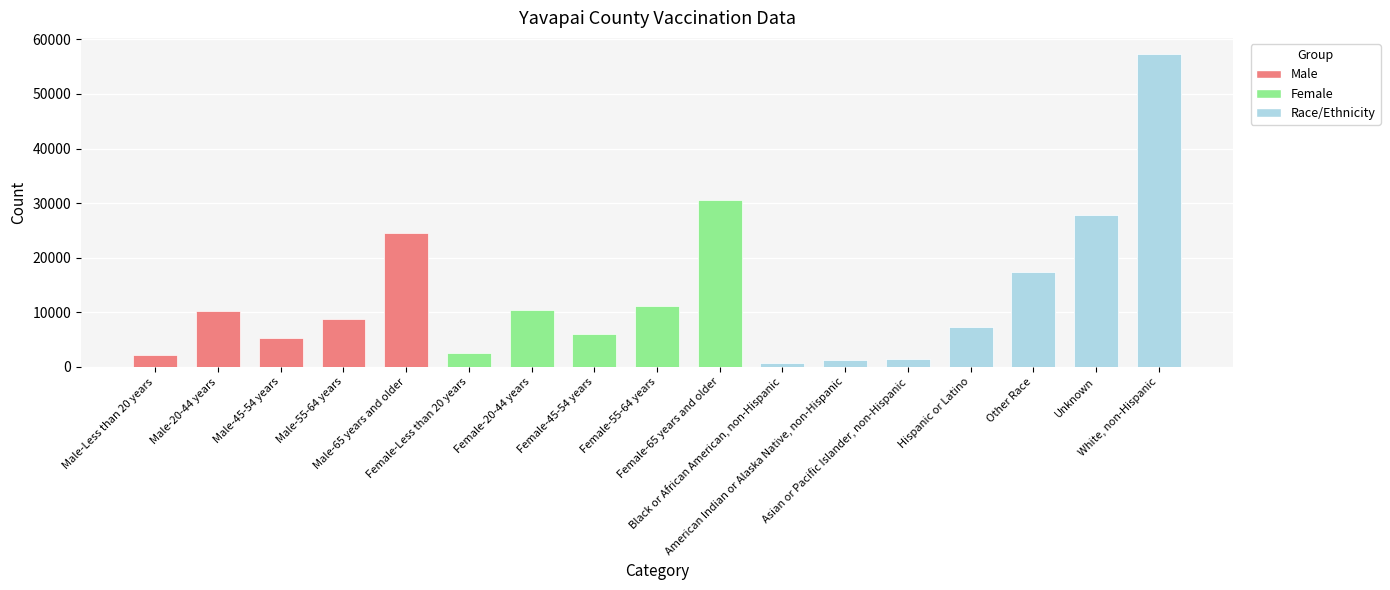

What is the minimum value shown in the chart?

636